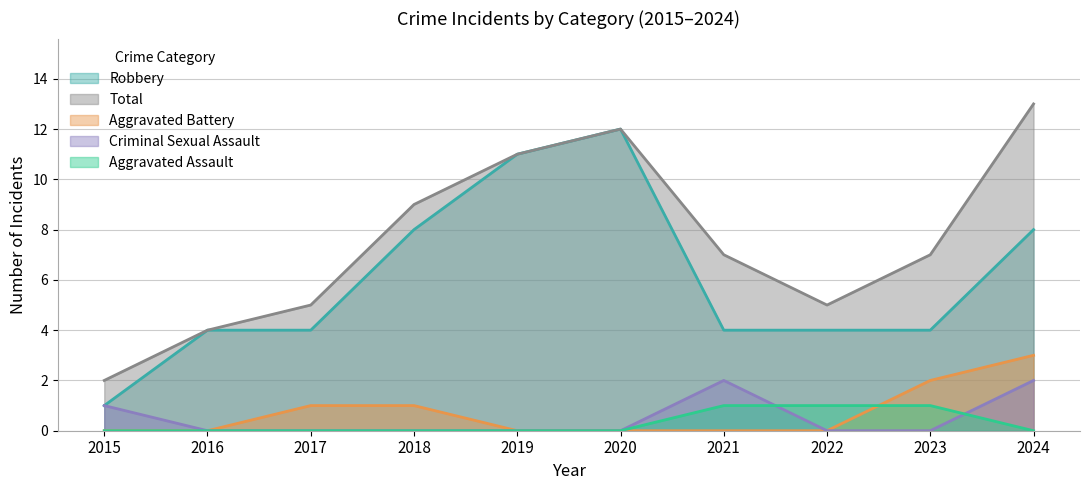

At which label is Robbery closest to 6?

2016